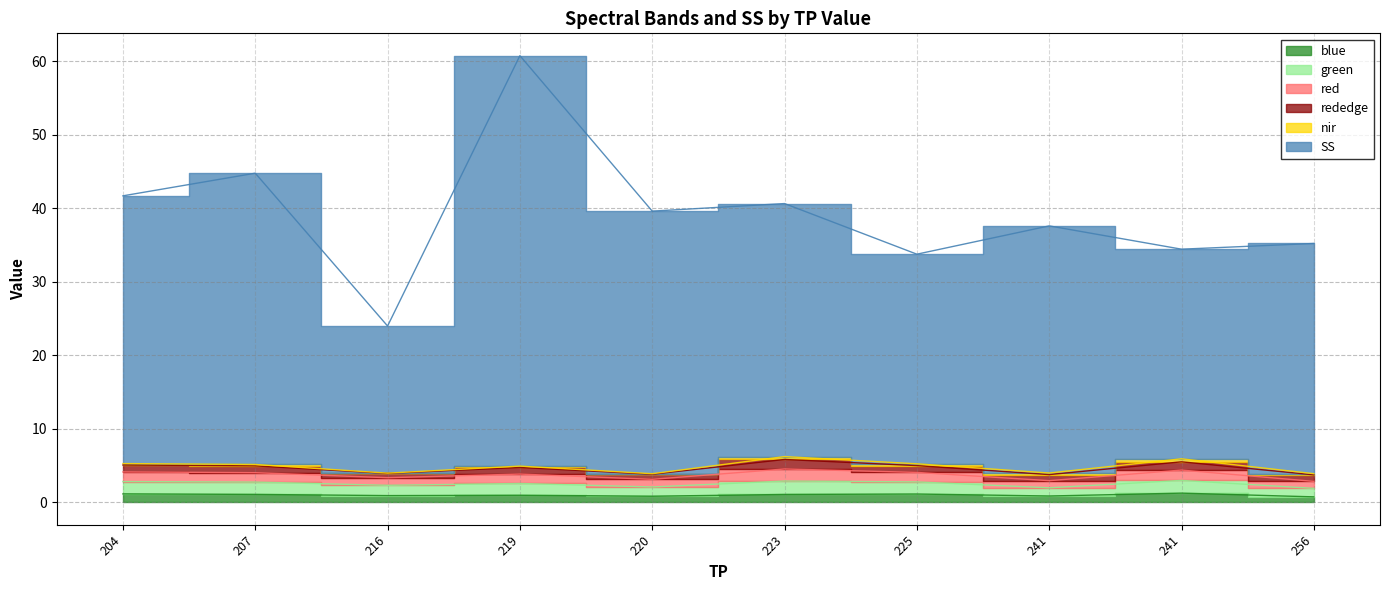

What is the average value of the blue series?

1.0